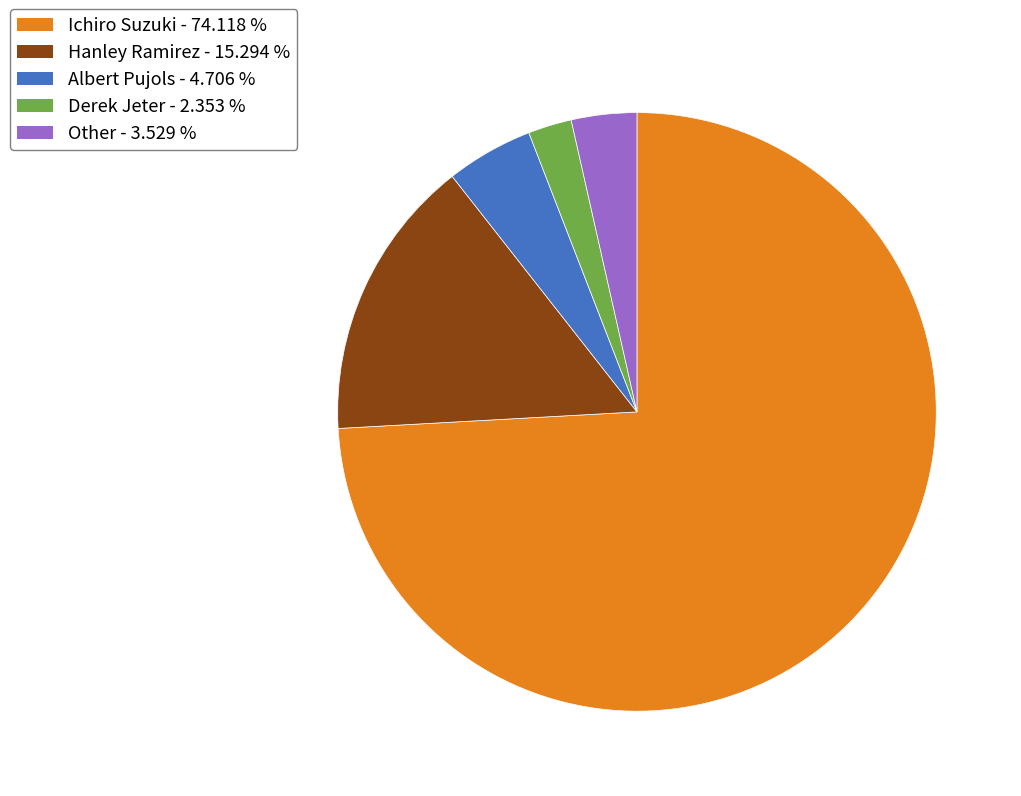

Is there a majority slice in this chart?

Yes